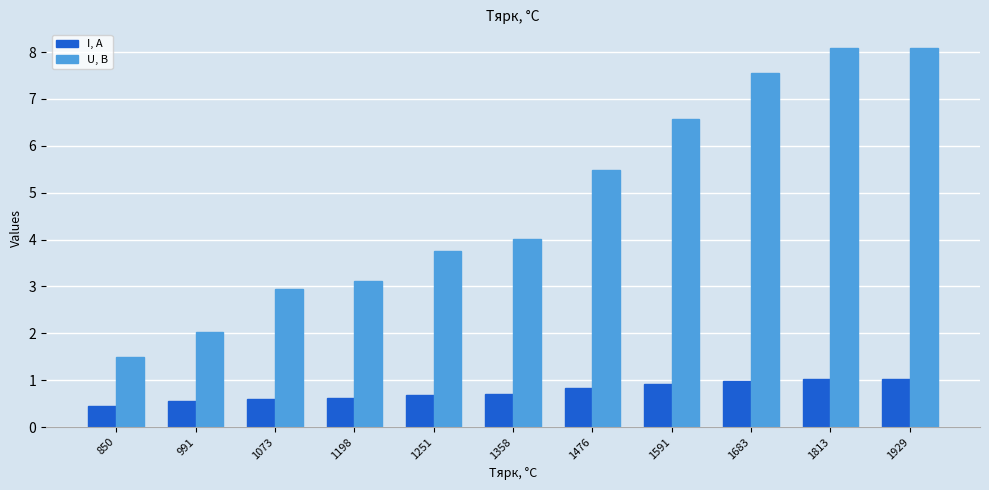

Which series has the largest total across all categories?

U, В